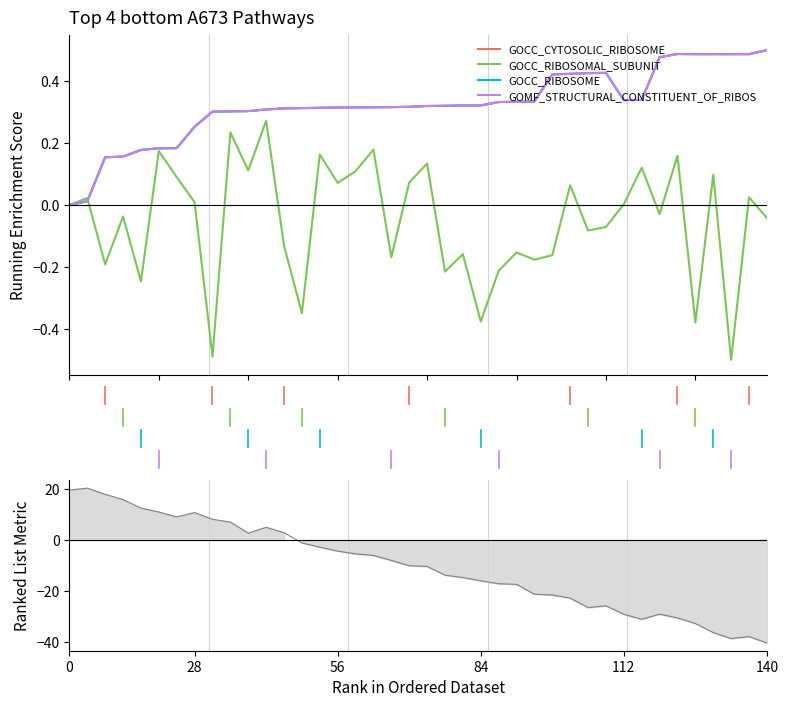

Does the chart display data point markers on the line(s)?

No